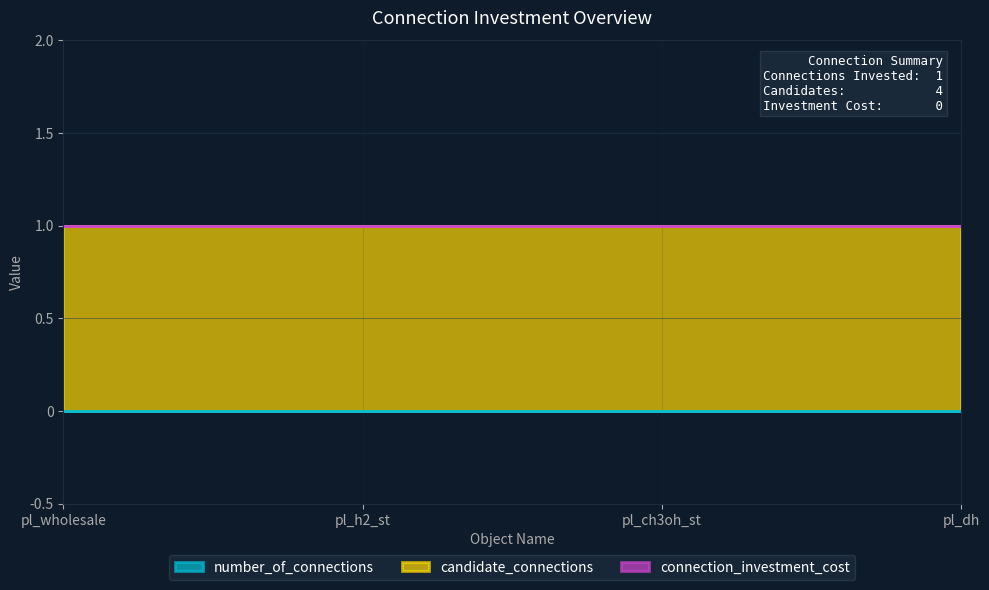

What is the label of the 2nd point from the left?

pl_h2_st